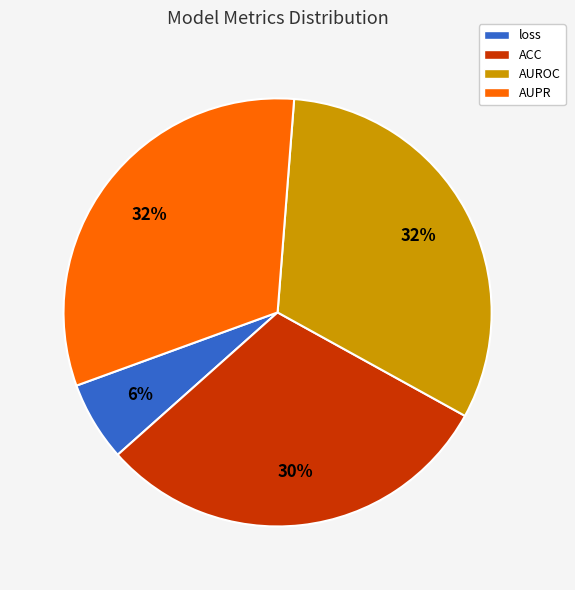

Is it true that AUPR is 32% of the pie?

True